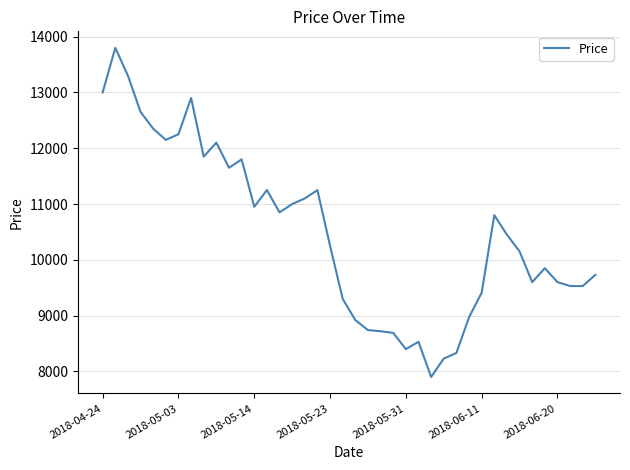

How many lines are shown in the chart?

1